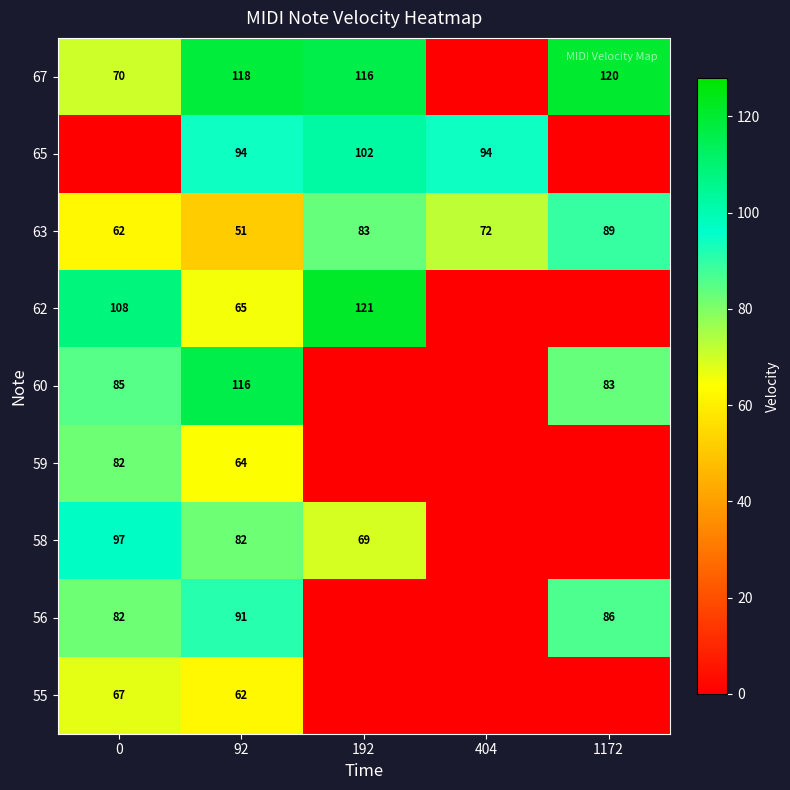

What is the difference between the maximum and minimum values in the 63 series?

38